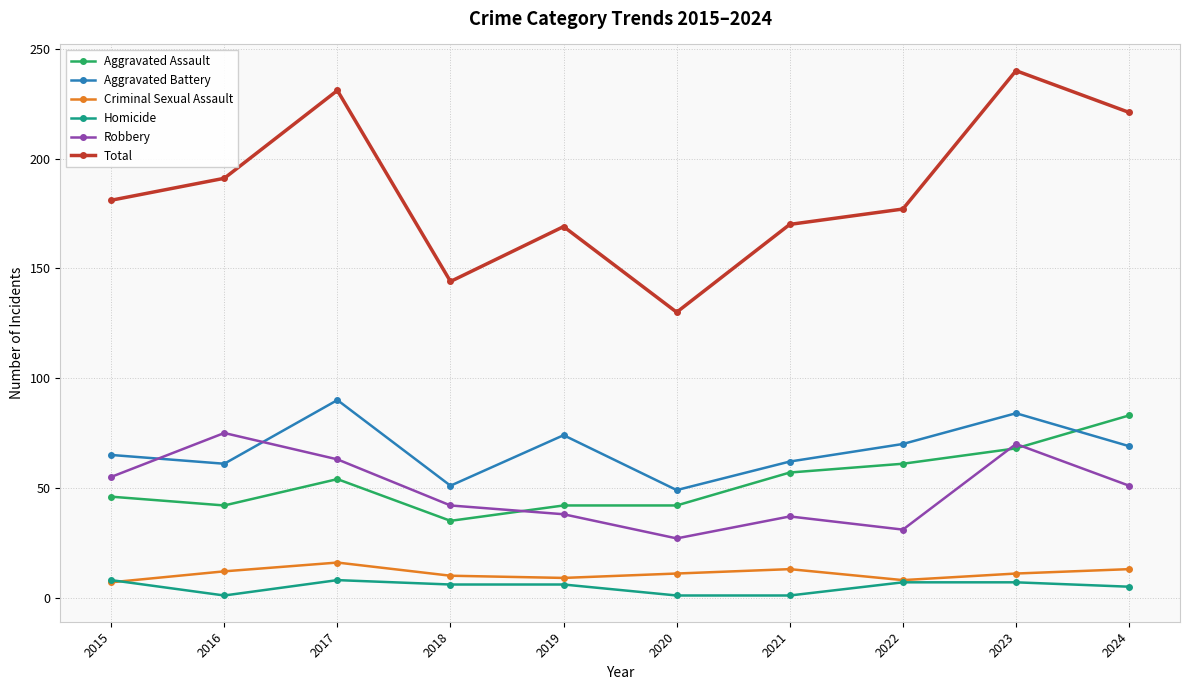

What is the difference between the maximum and minimum values in the Total series?

110